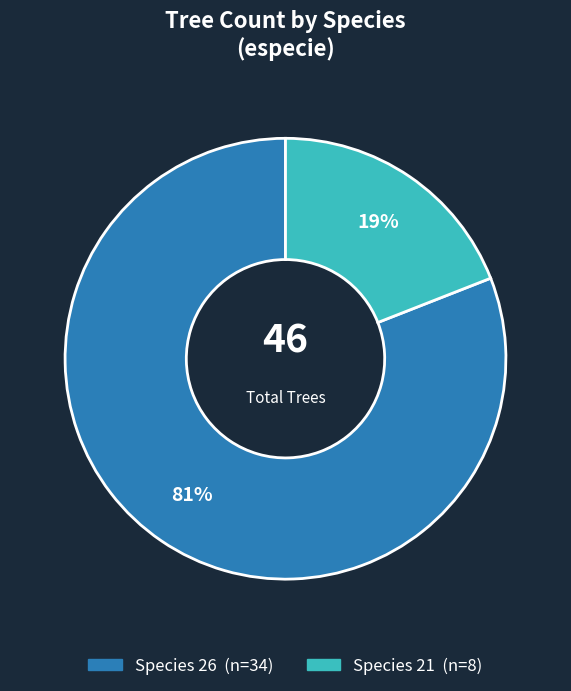

Is there any slice that represents more than half of the pie?

Yes